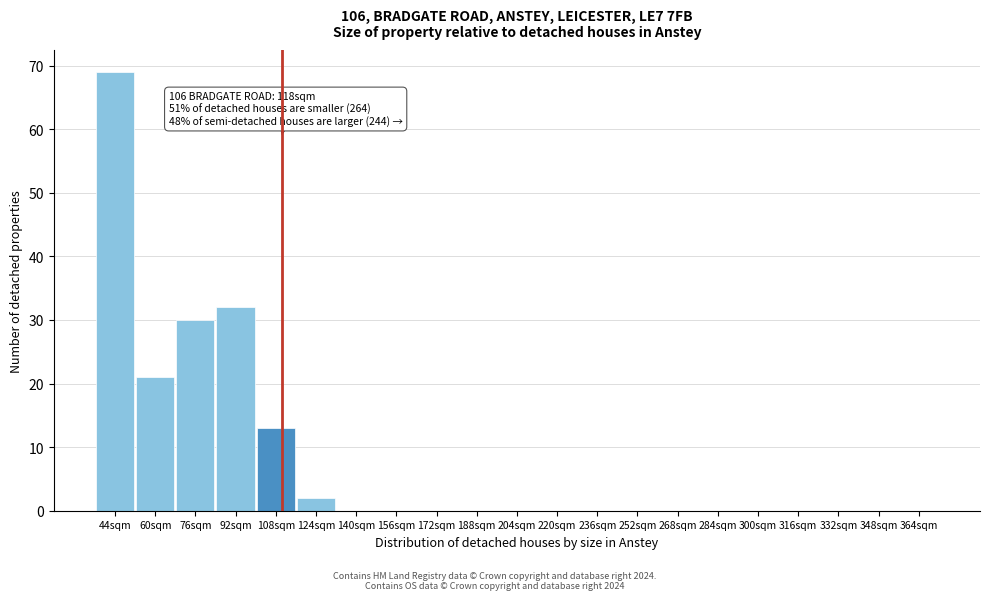

Reading right to left, transcribe all the data shown in this chart.

364sqm=0	348sqm=0	332sqm=0	316sqm=0	300sqm=0	284sqm=0	268sqm=0	252sqm=0	236sqm=0	220sqm=0	204sqm=0	188sqm=0	172sqm=0	156sqm=0	140sqm=0	124sqm=2	108sqm=13	92sqm=32	76sqm=30	60sqm=21	44sqm=69